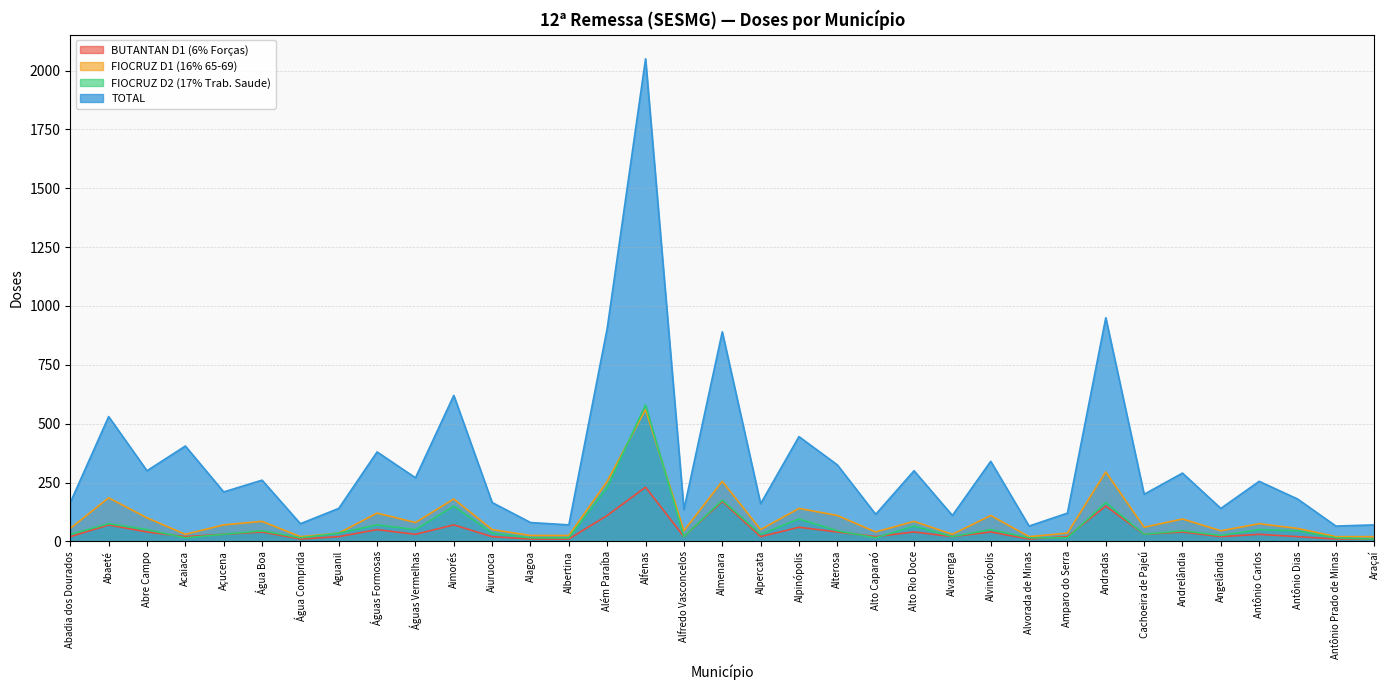

The BUTANTAN D1 (6% Forças) series shows 98 at Alpinópolis. True or false?

False